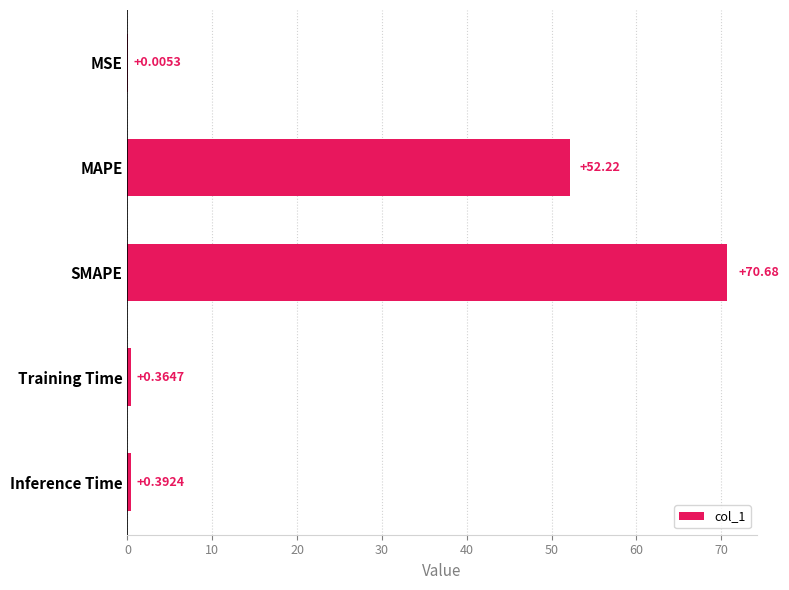

Are the bars horizontal?

Yes